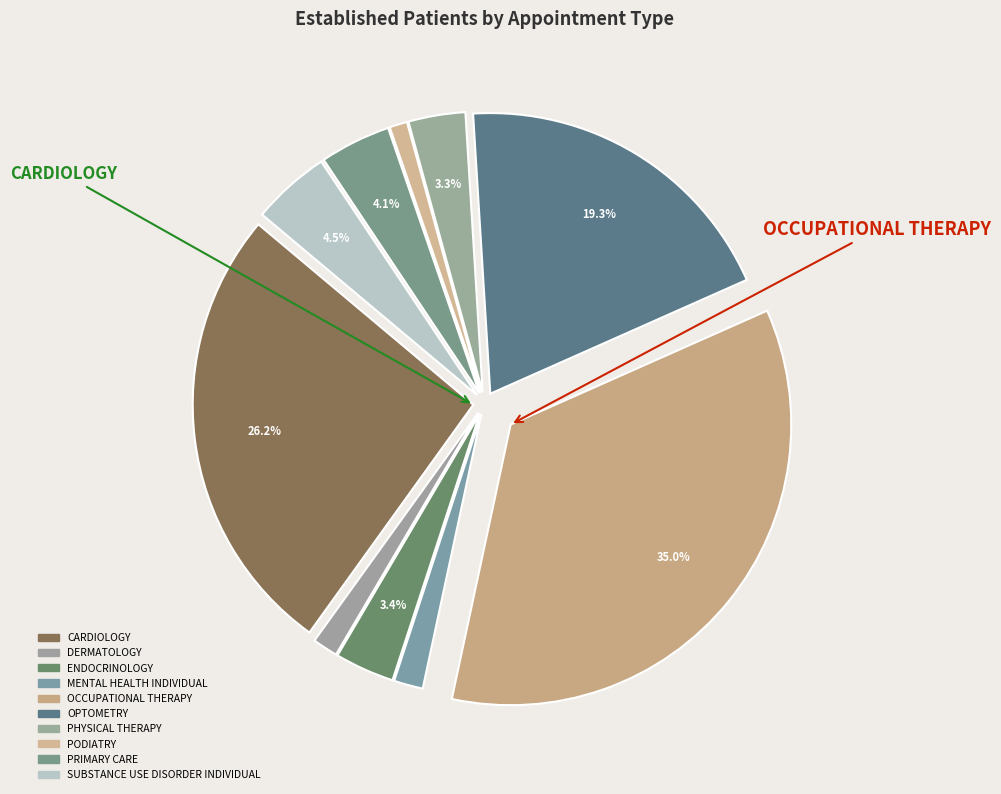

Is there a majority slice in this chart?

No